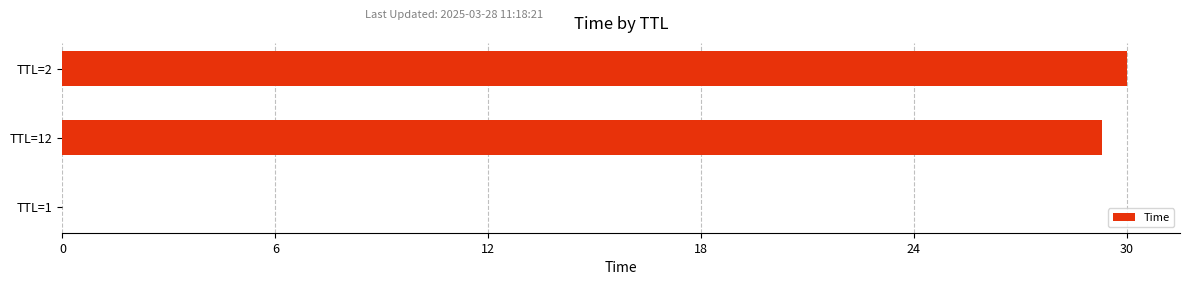

Which category has the highest value across all series?

TTL=2